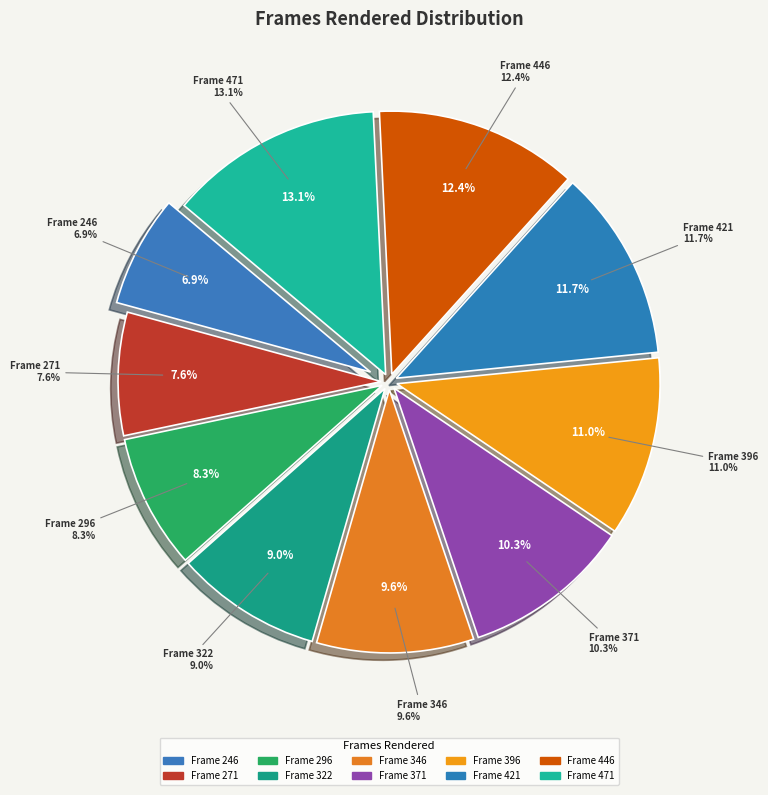

To the nearest percent, what is the average slice percentage?

10%